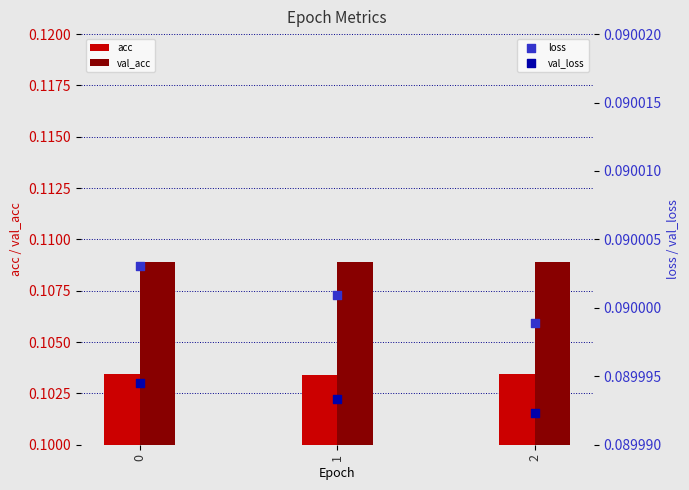

Which series contains the highest Y value?

val_acc